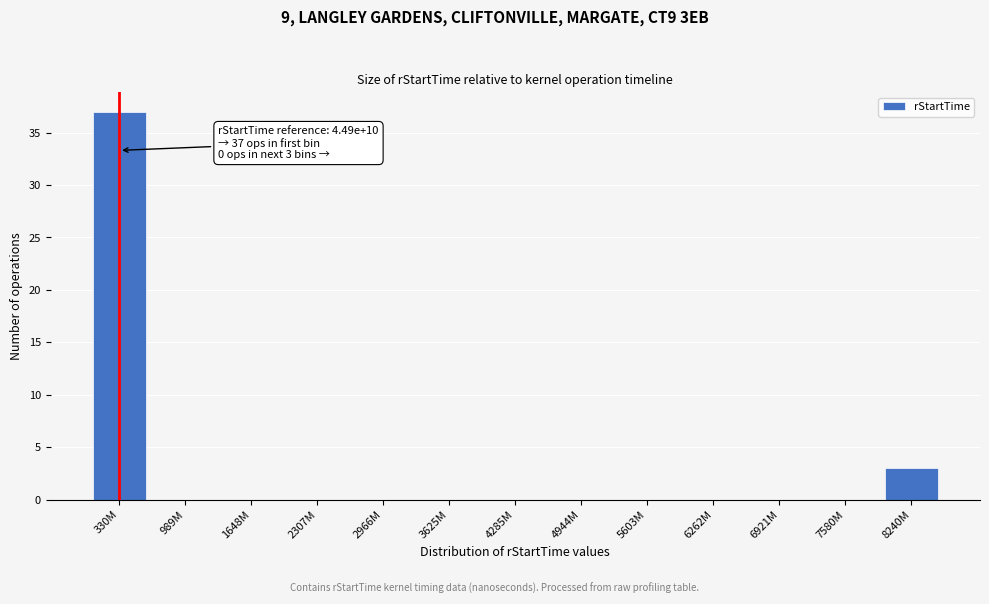

Reading left to right, transcribe all the data shown in this chart.

330M=37	989M=0	1648M=0	2307M=0	2966M=0	3625M=0	4285M=0	4944M=0	5603M=0	6262M=0	6921M=0	7580M=0	8240M=3